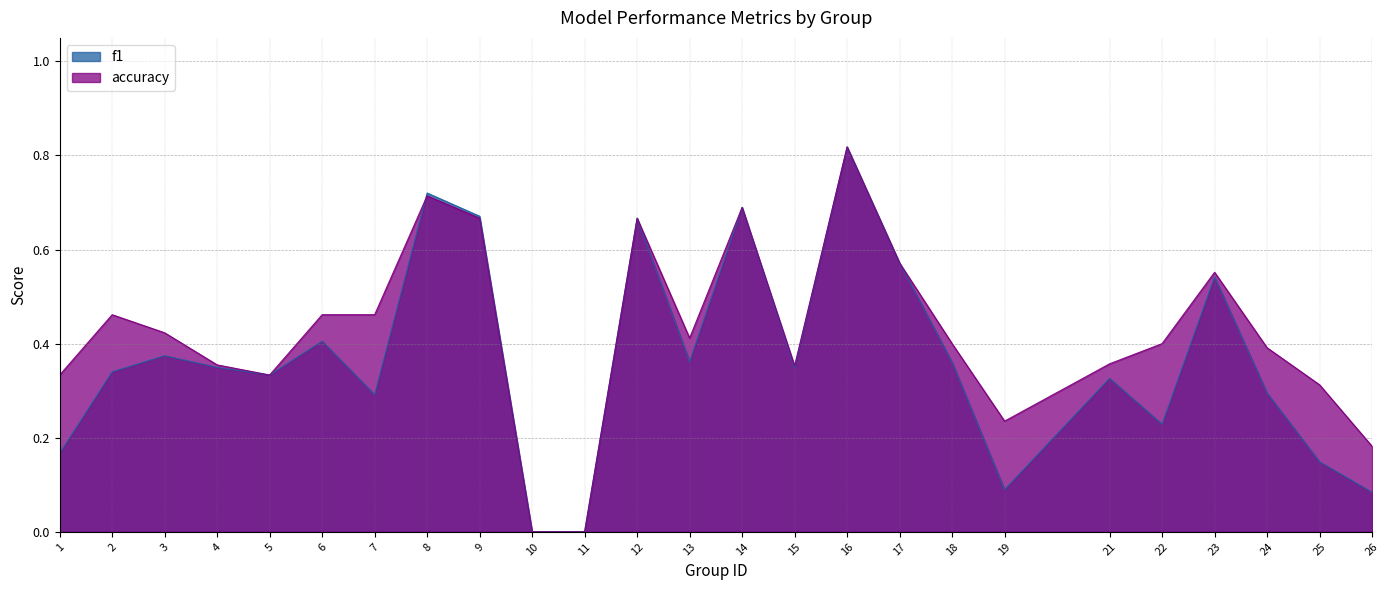

Reading left to right, extract all data points from this chart.

f1: 0.2	0.3	0.4	0.3	0.3	0.4	0.3	0.7	0.7	0.0	0.0	0.7	0.4	0.7	0.3	0.8	0.6	0.4	0.1	0.3	0.2	0.5	0.3	0.1	0.1
accuracy: 0.3	0.5	0.4	0.4	0.3	0.5	0.5	0.7	0.7	0.0	0.0	0.7	0.4	0.7	0.4	0.8	0.6	0.4	0.2	0.4	0.4	0.6	0.4	0.3	0.2